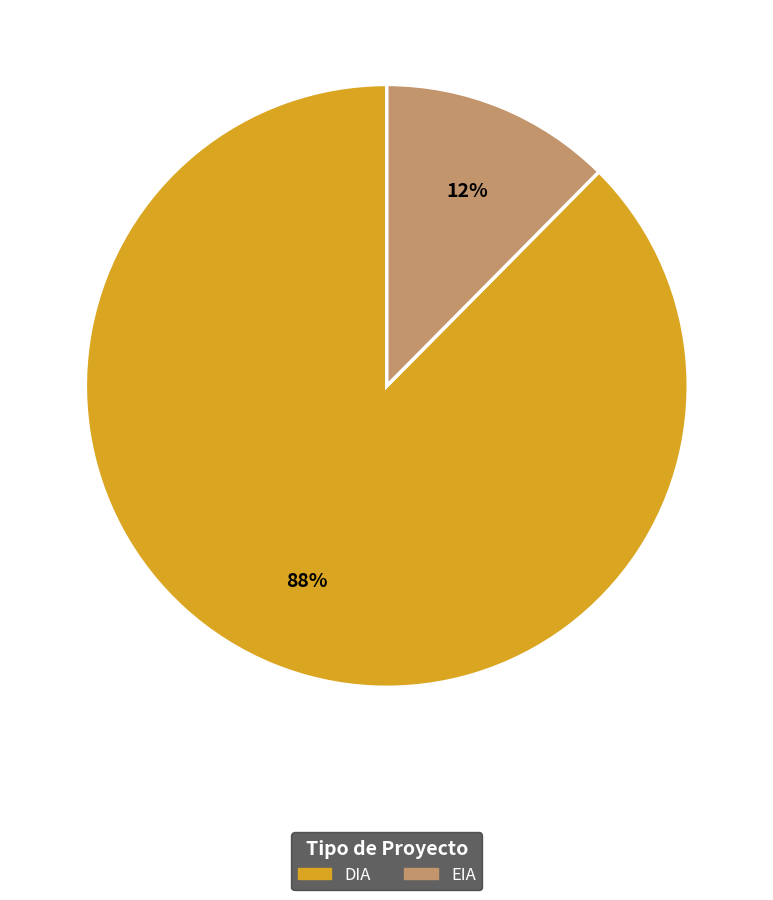

The DIA slice represents 94% of the pie. True or false?

False